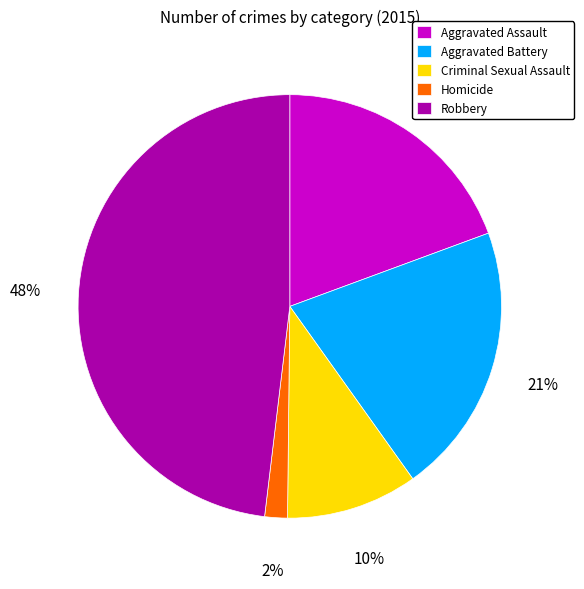

What percentage is the Aggravated Battery slice, to the nearest percent?

21%